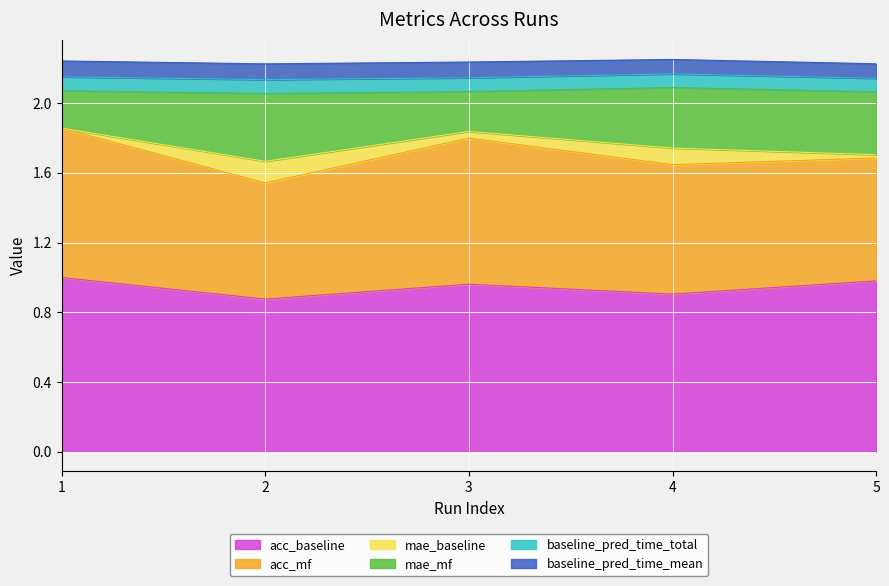

Count the baseline_pred_time_mean values in the range 0 to 1.

5